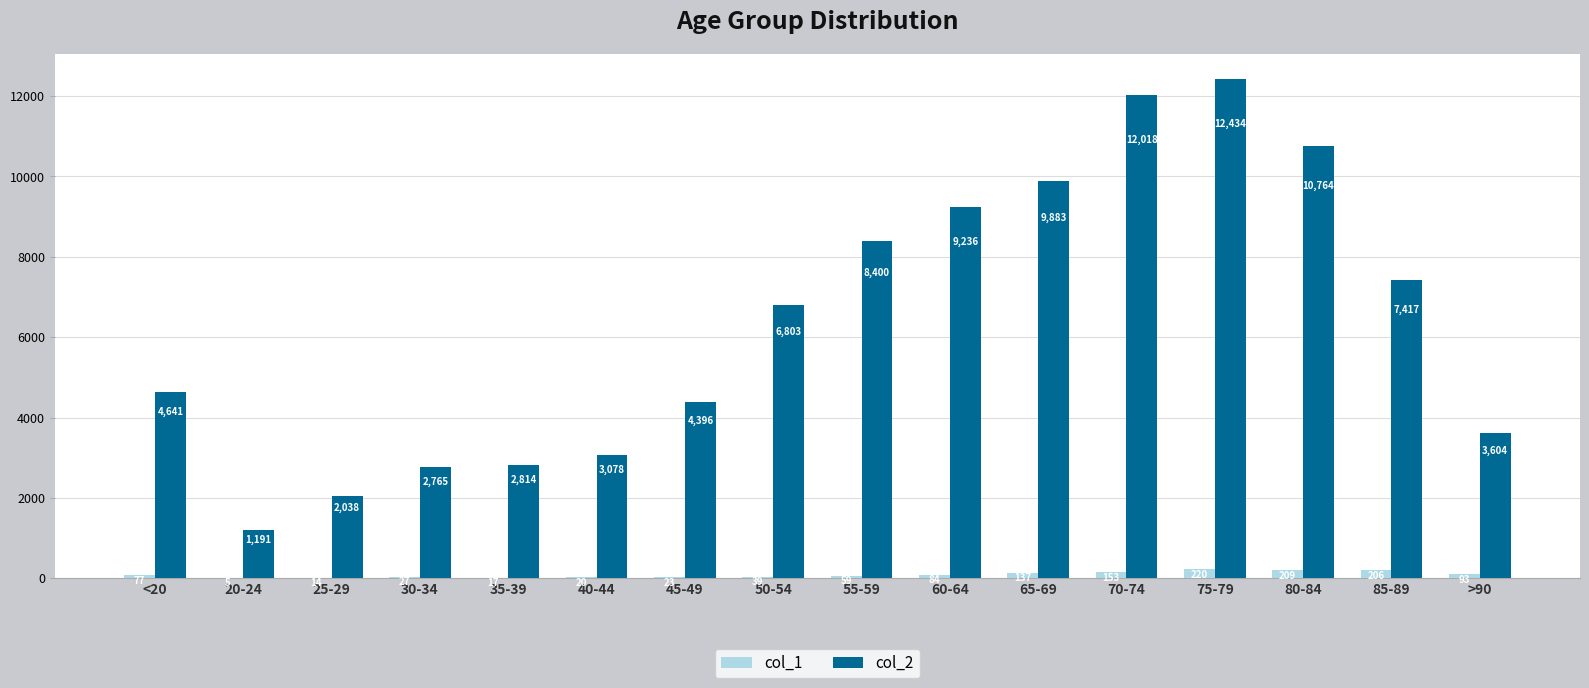

Reading left to right, extract all data points from this chart.

col_1: <20=77	20-24=5	25-29=14	30-34=27	35-39=17	40-44=20	45-49=23	50-54=39	55-59=59	60-64=84	65-69=137	70-74=153	75-79=220	80-84=209	85-89=206	>90=93
col_2: <20=4641	20-24=1191	25-29=2038	30-34=2765	35-39=2814	40-44=3078	45-49=4396	50-54=6803	55-59=8400	60-64=9236	65-69=9883	70-74=12018	75-79=12434	80-84=10764	85-89=7417	>90=3604